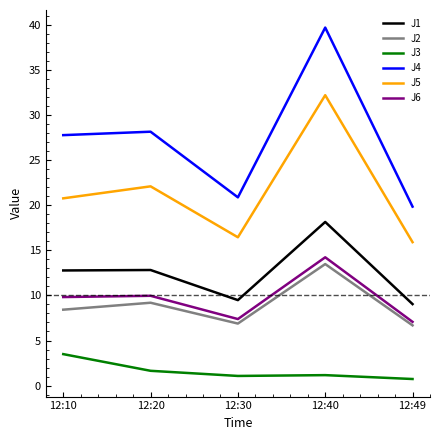

The value of J1 at 12:30 is 9.5. True or false?

True